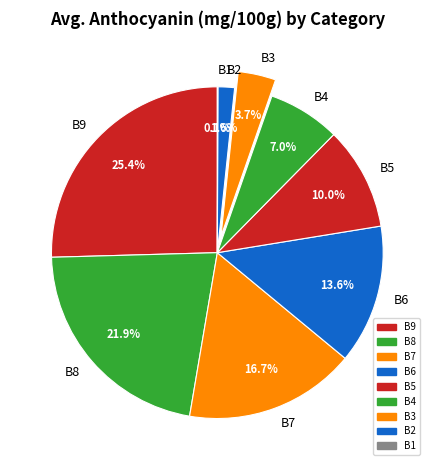

What is the largest slice in the pie chart?

B9